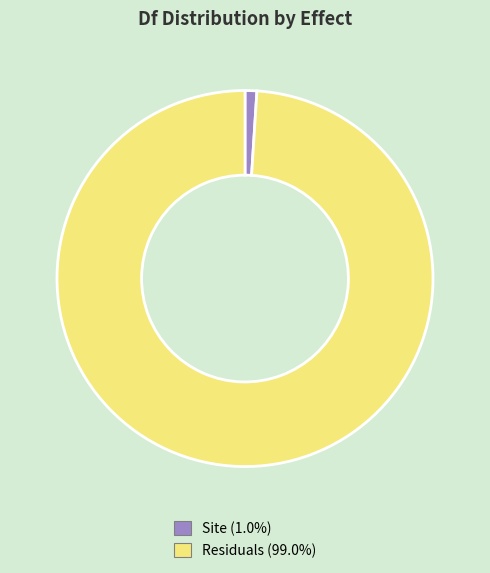

Do Residuals (99.0%) and Site (1.0%) together represent more than half of the pie?

Yes